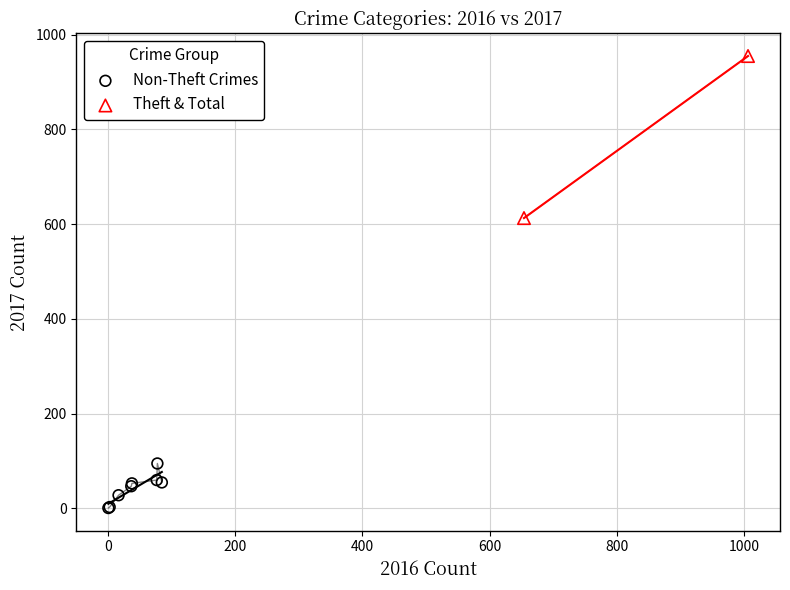

What are all the series names shown in the legend?

Non-Theft Crimes, Theft & Total